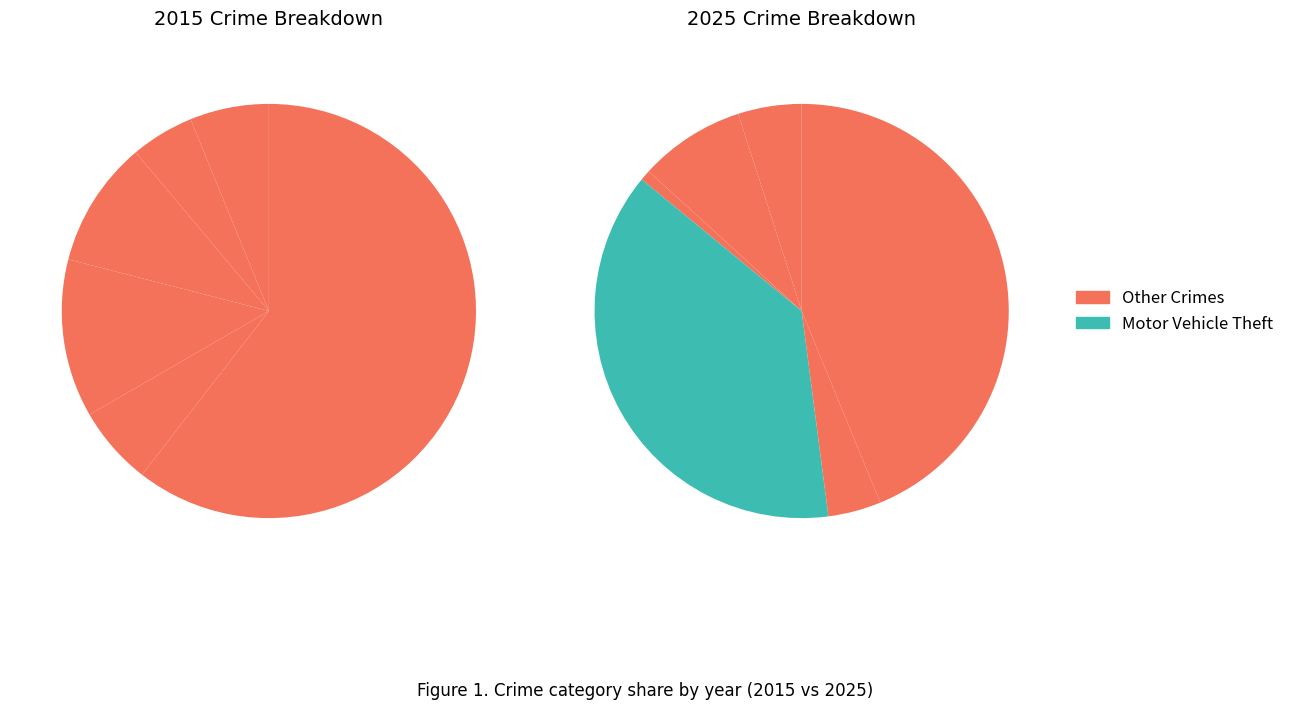

Does 6 represent more than half of the total?

No